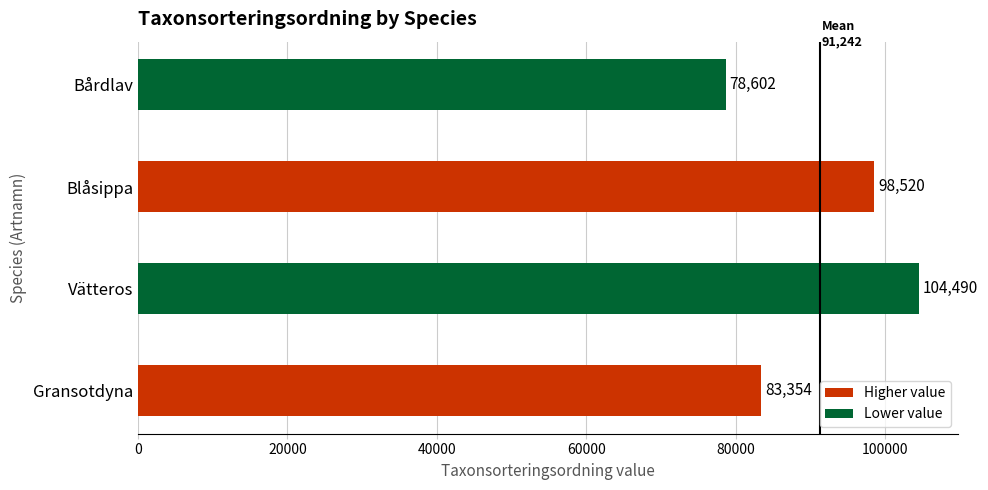

What is the sum of all values?

364966